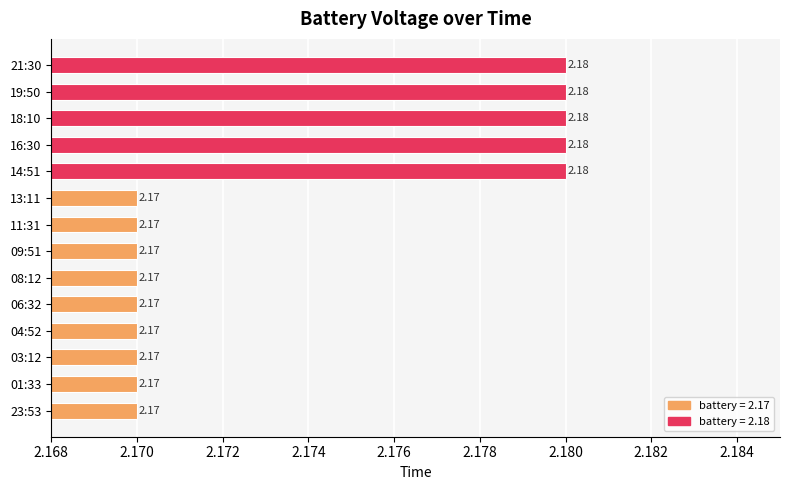

Between 03:12 and 21:30, which is larger?

21:30